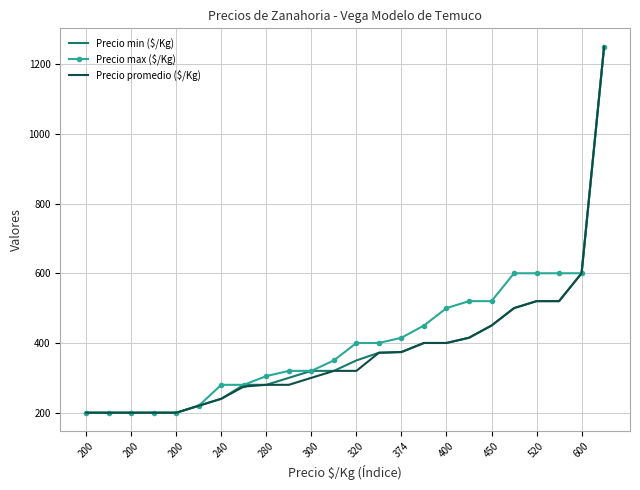

What are all the series names shown in the legend?

Precio min ($/Kg), Precio max ($/Kg), Precio promedio ($/Kg)